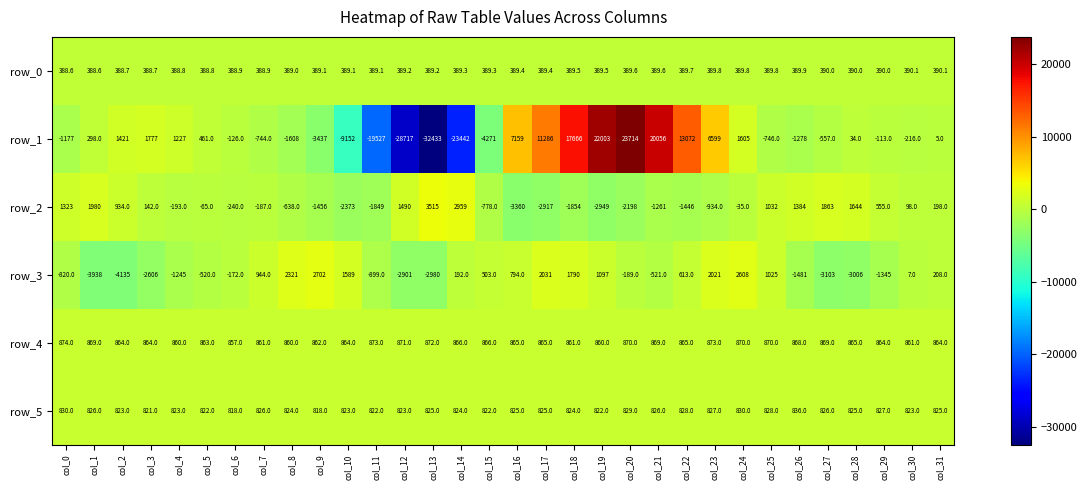

What is the maximum value for row_4?

874.0